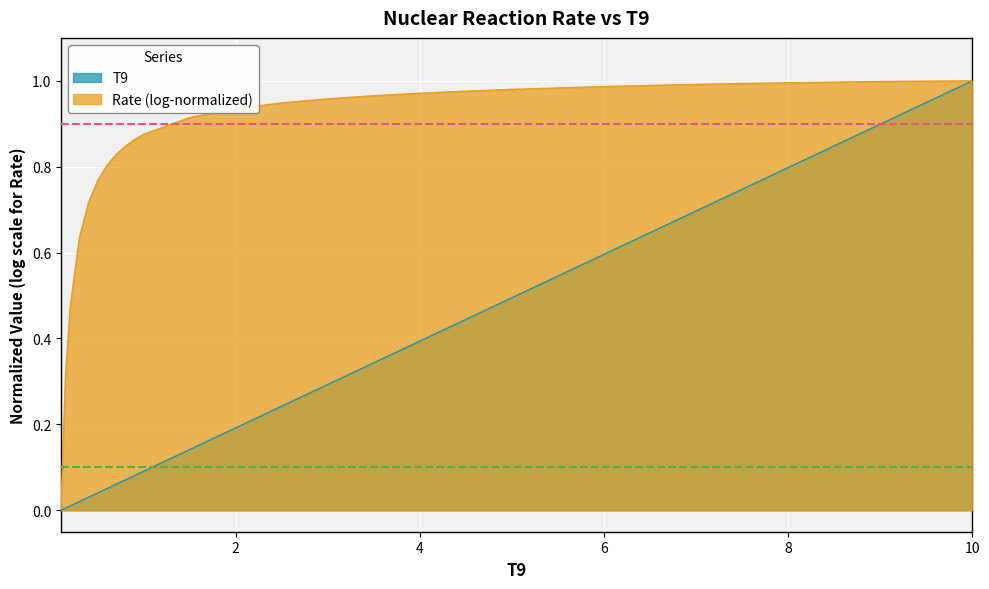

What is the maximum value shown in the chart?

1.0